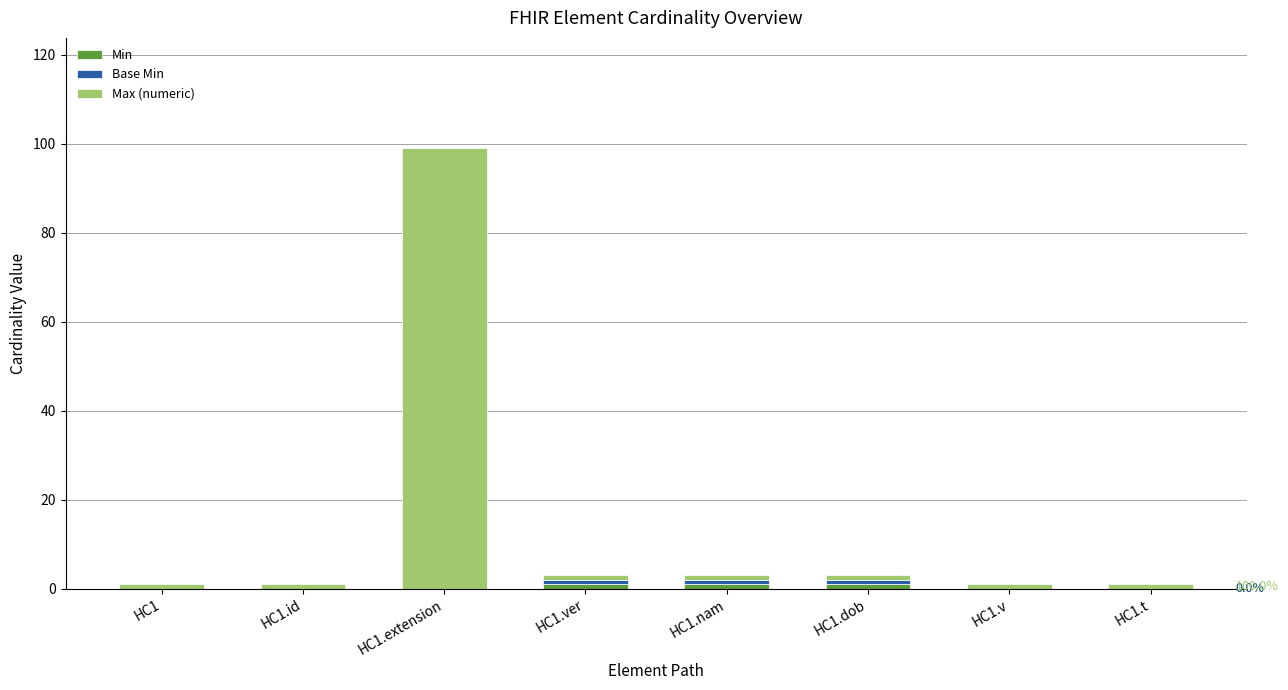

What is the value of the Min bar at the 5th from the left?

1